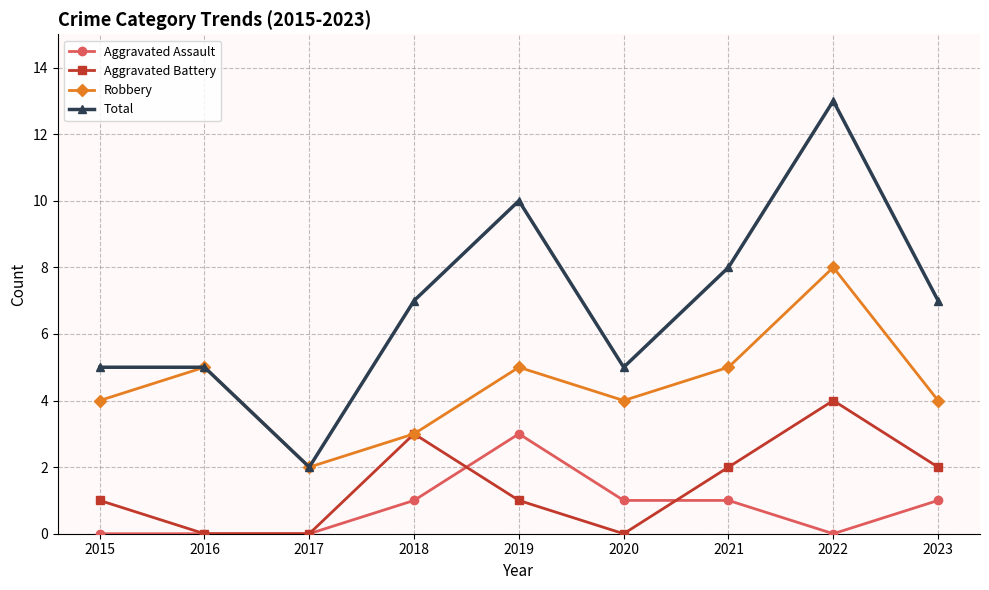

True or false: Total and Aggravated Assault intersect in this chart.

False